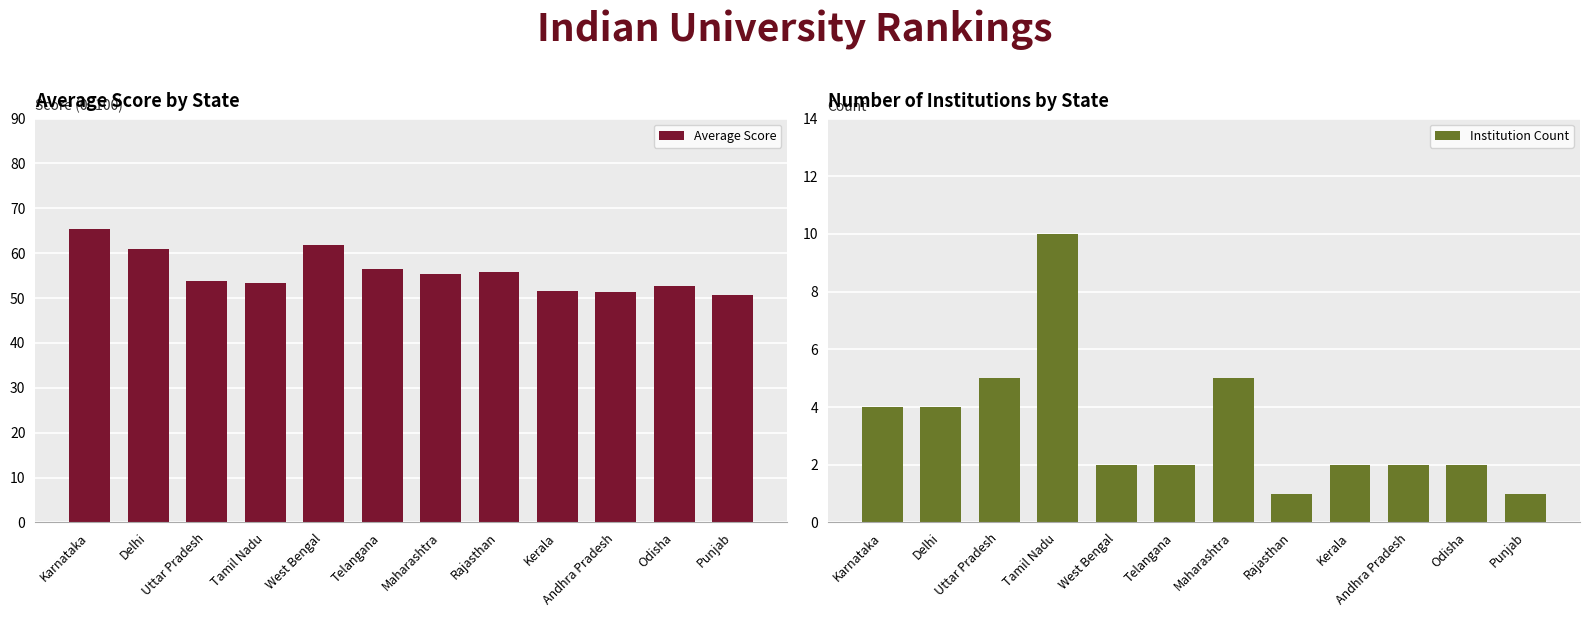

What is the difference between the Institution Count values at Kerala and Tamil Nadu?

8